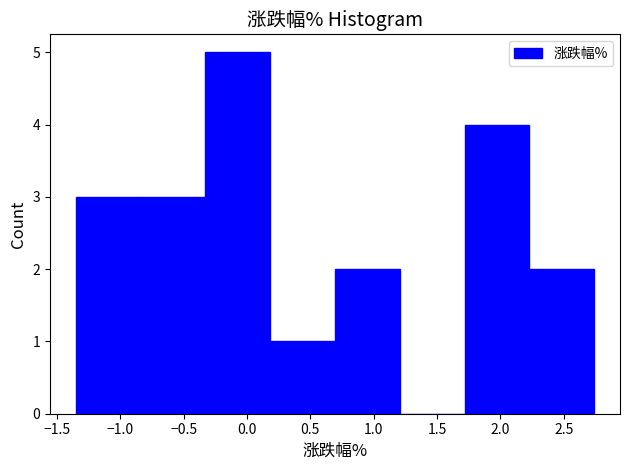

Reading left to right, transcribe this chart: for each bar, give the range it covers on the x-axis and its height. Neither the bar edges nor the heights are printed on the chart, so give them approximately, as read against the axes.

-1.35 to -0.85: 3
-0.85 to -0.35: 3
-0.35 to 0.20: 5
0.20 to 0.70: 1
0.70 to 1.20: 2
1.20 to 1.70: 0
1.70 to 2.25: 4
2.25 to 2.75: 2